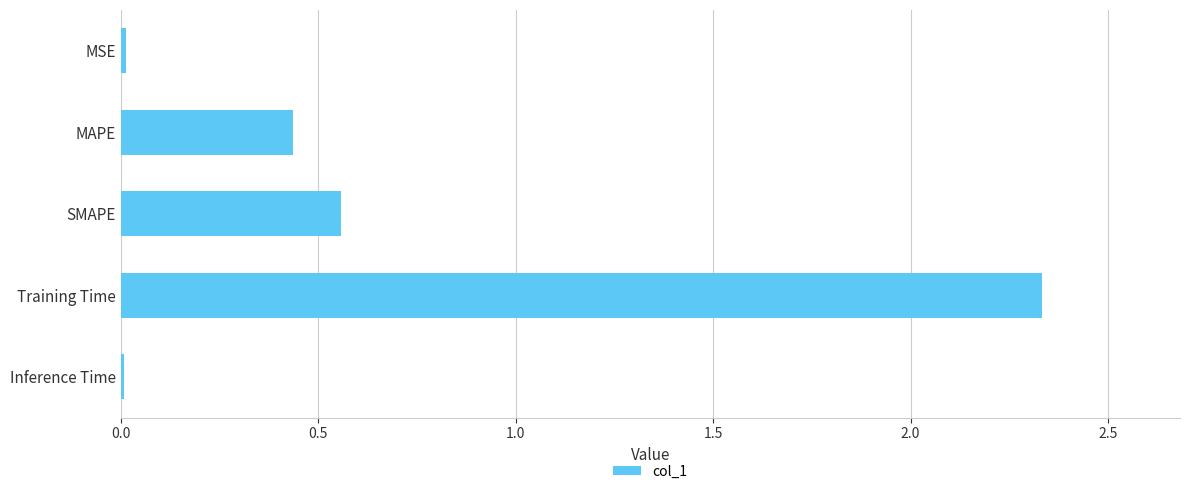

At which label is the value closest to 1?

SMAPE